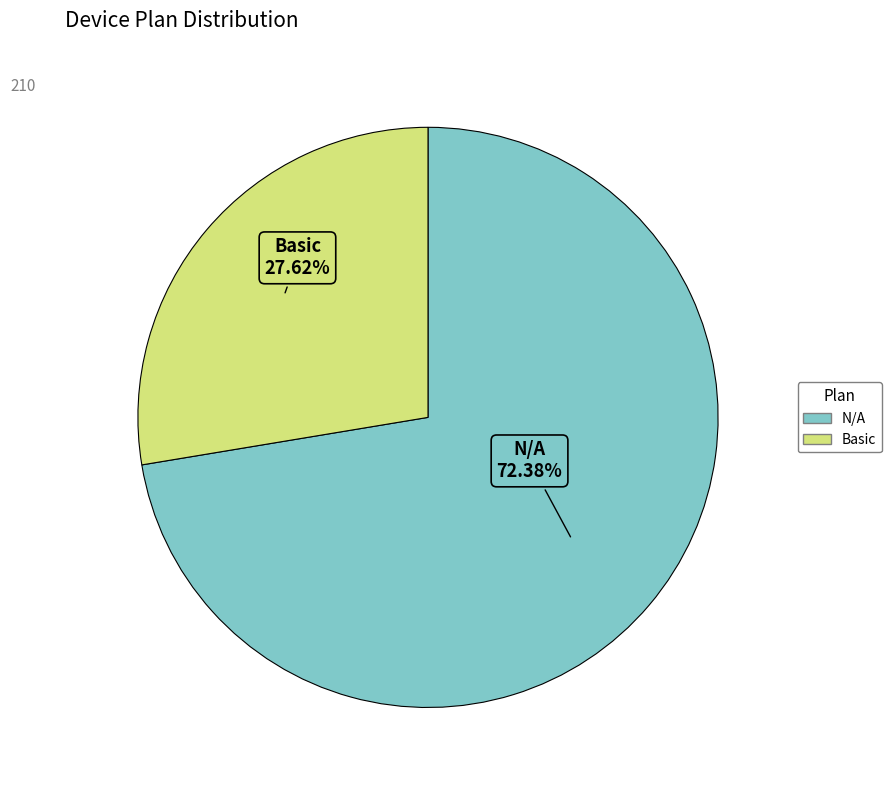

True or false: N/A accounts for 60% of the total.

False